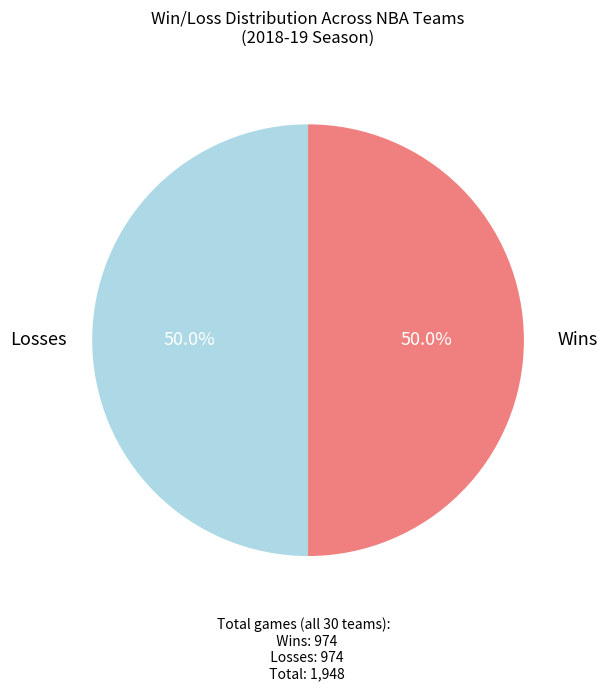

To the nearest percent, what is the average slice percentage?

50%